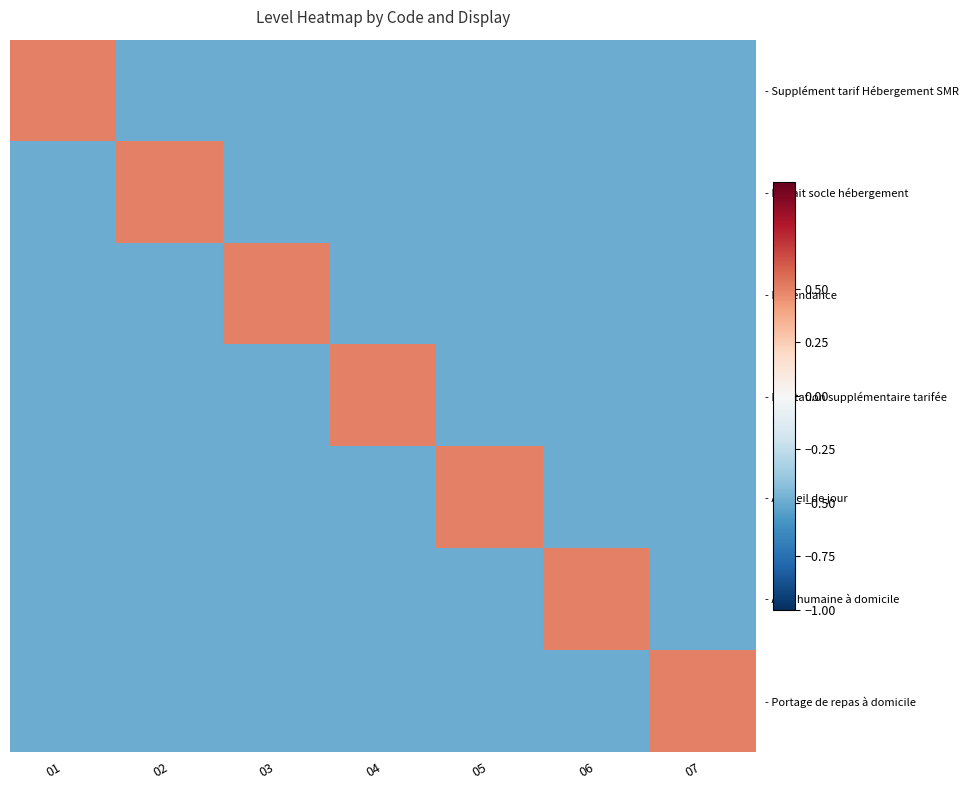

Which series changed the most between 03 and 07?

- Dépendance